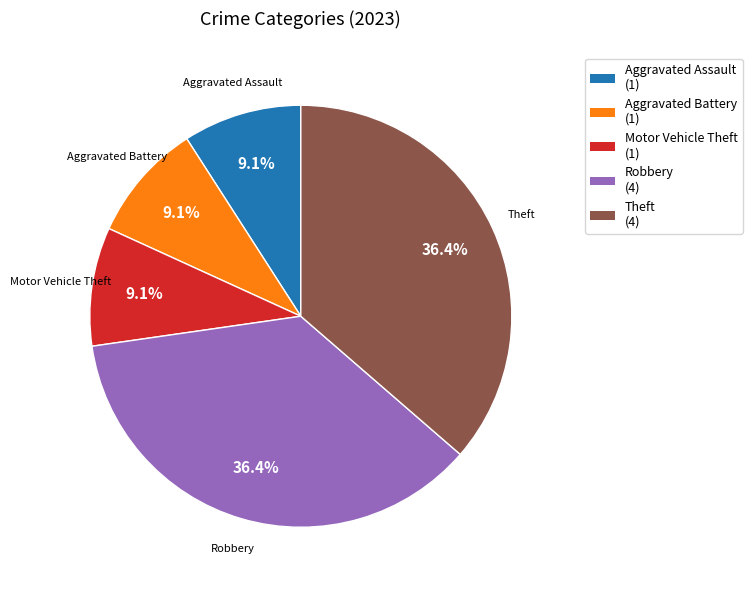

Is there a majority slice in this chart?

No